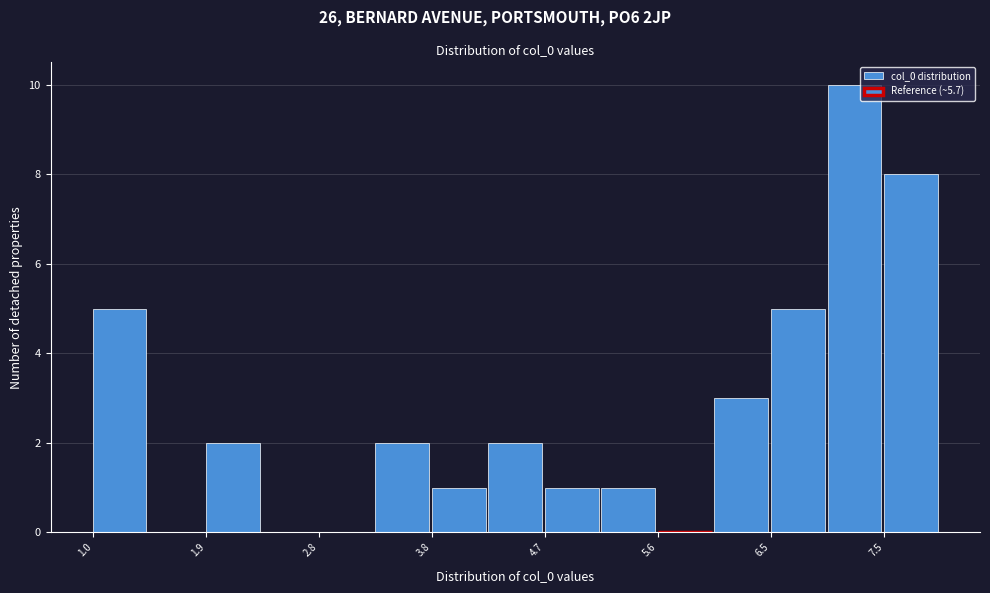

Over which range of the x-axis is the bar tallest?

7.0 to 7.5